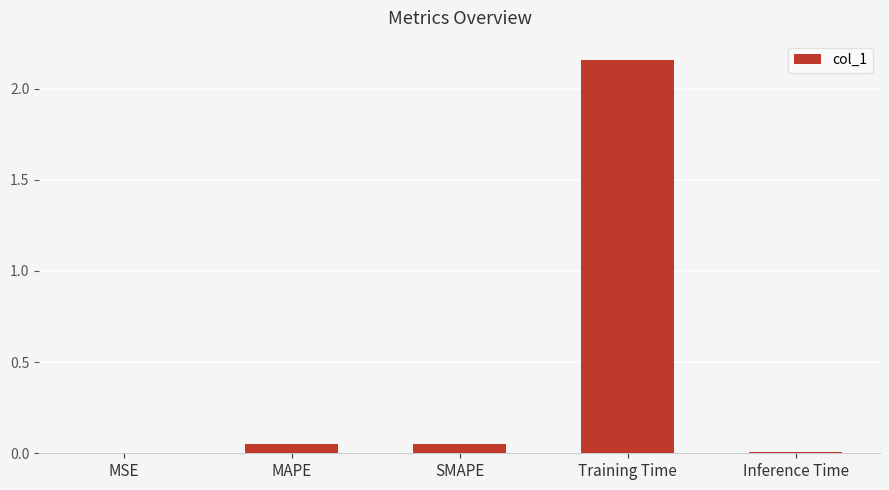

The chart shows a value of 3.7 at Training Time. True or false?

False